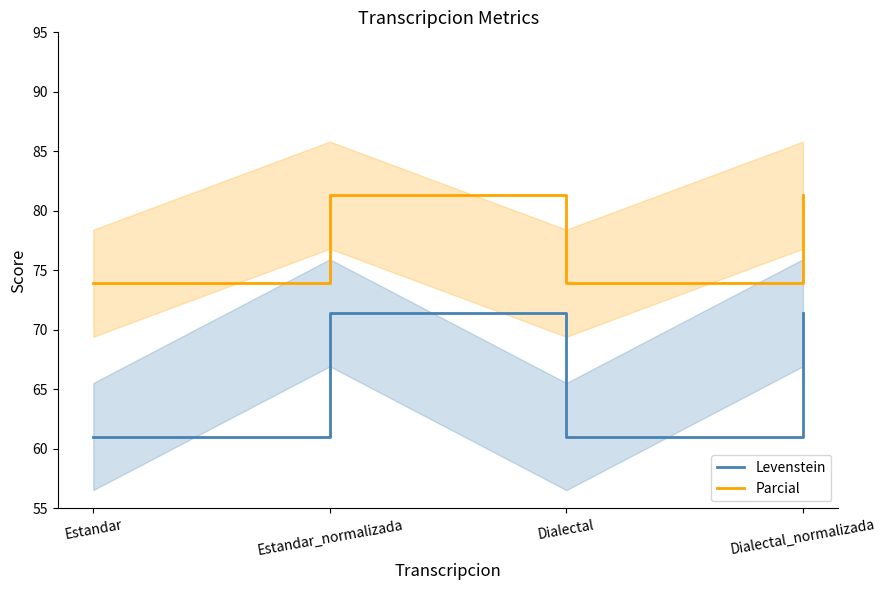

True or false: Parcial and Levenstein intersect in this chart.

False